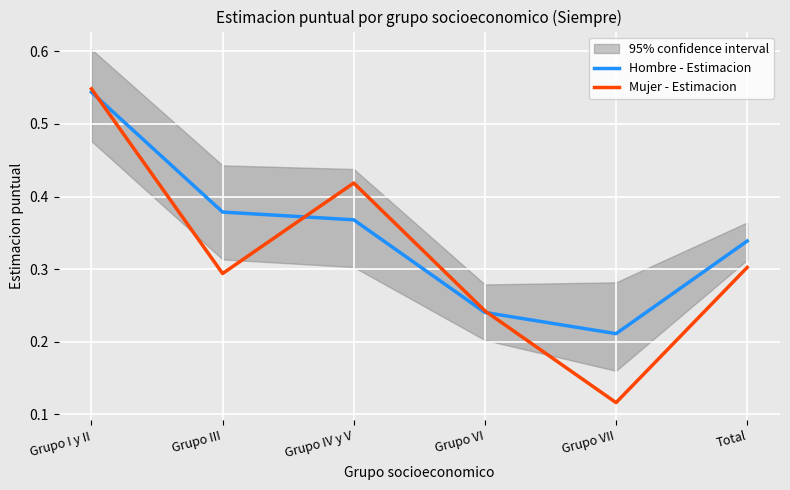

Where is the first local maximum for Mujer - Estimacion?

Grupo IV y V